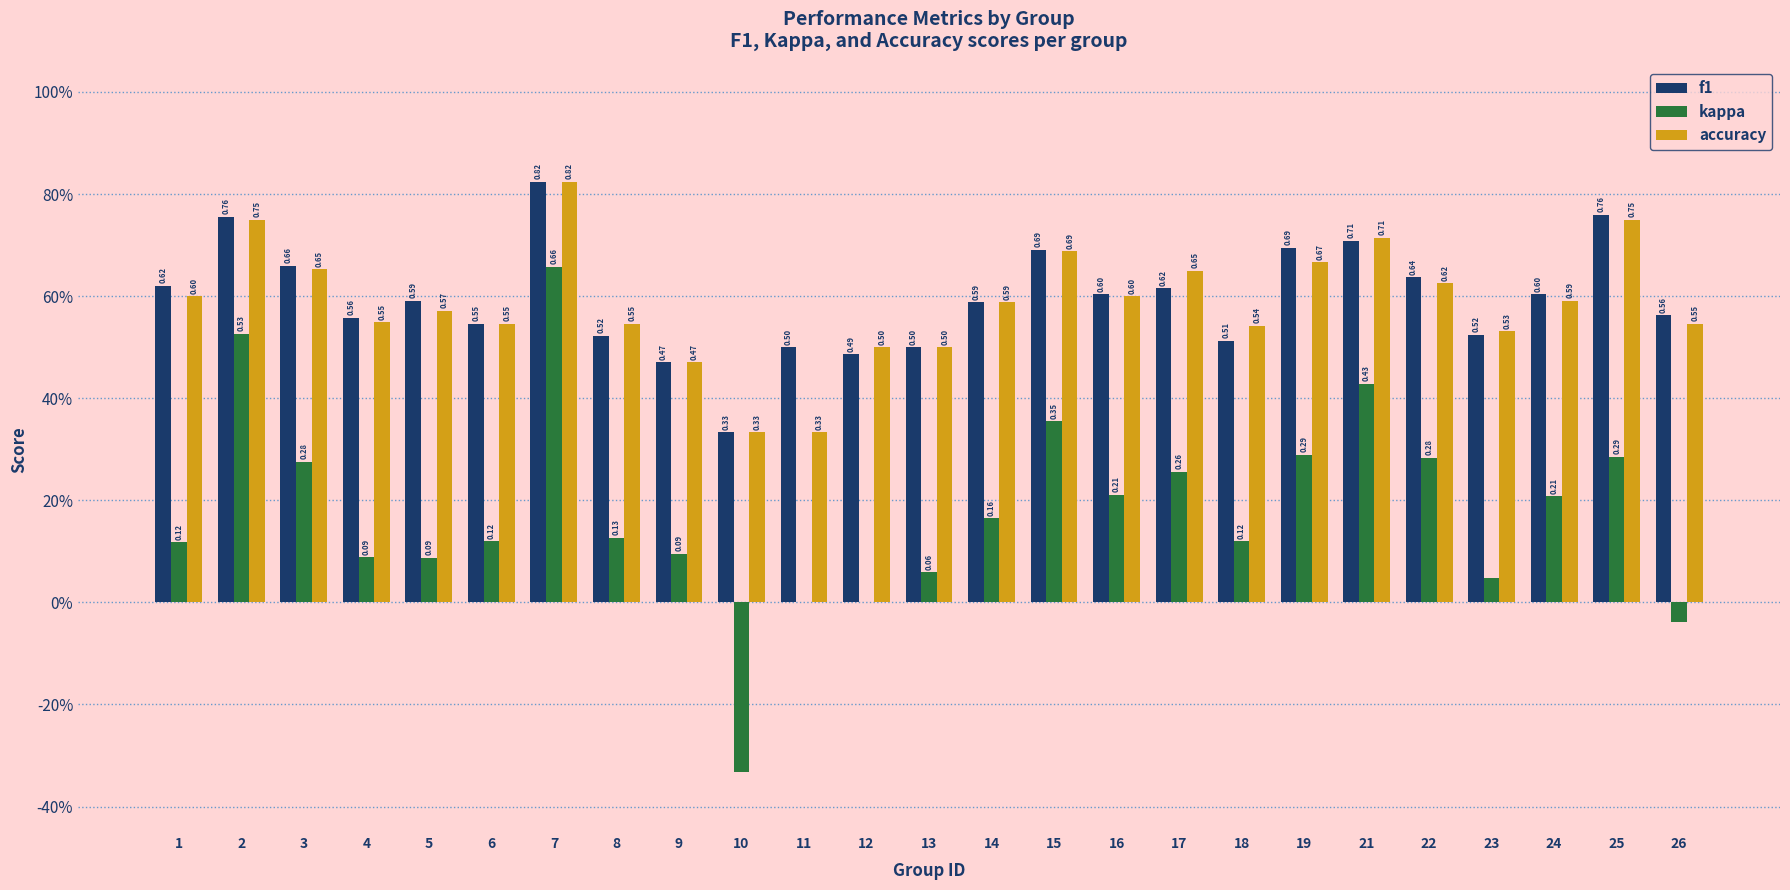

Are the bars grouped side by side (vs. stacked)?

Yes